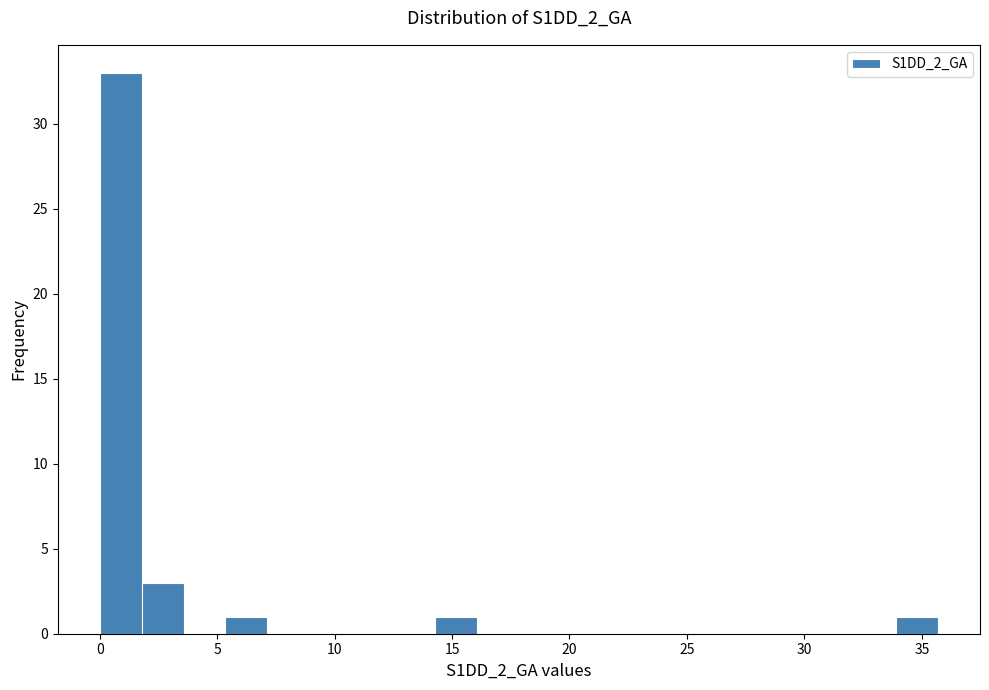

Around what value on the x-axis is the tallest bar? Give the approximate position of its centre, as read against the axis.

1.0